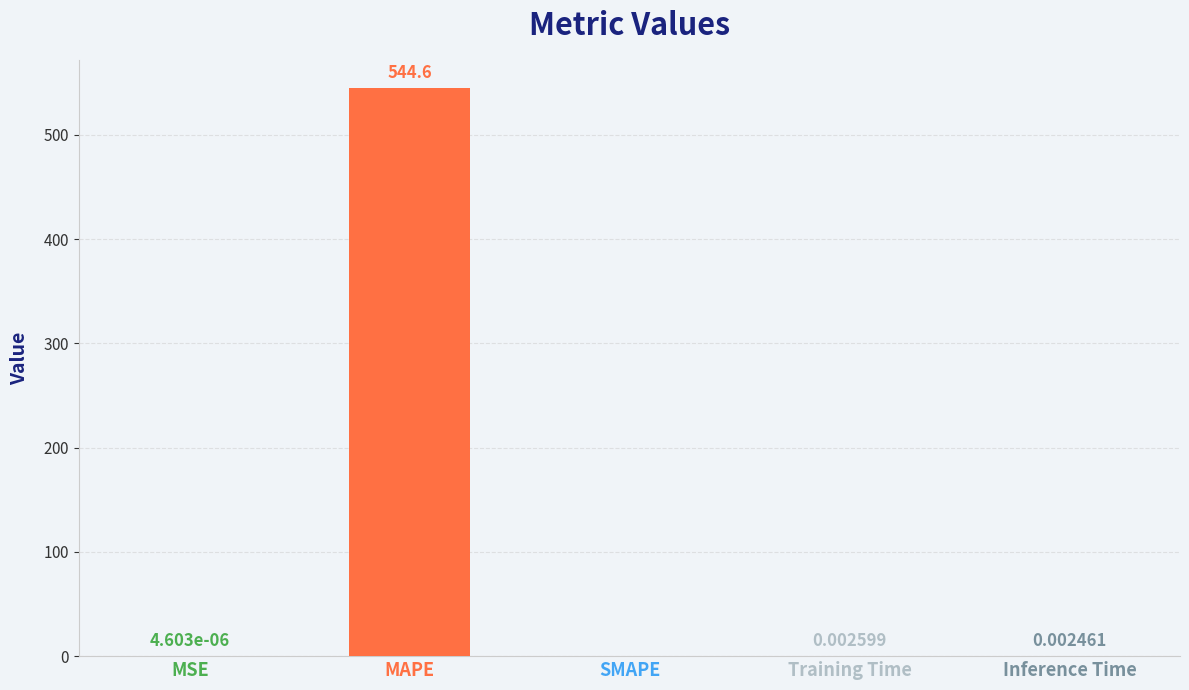

Which category has the highest value across all series?

MAPE